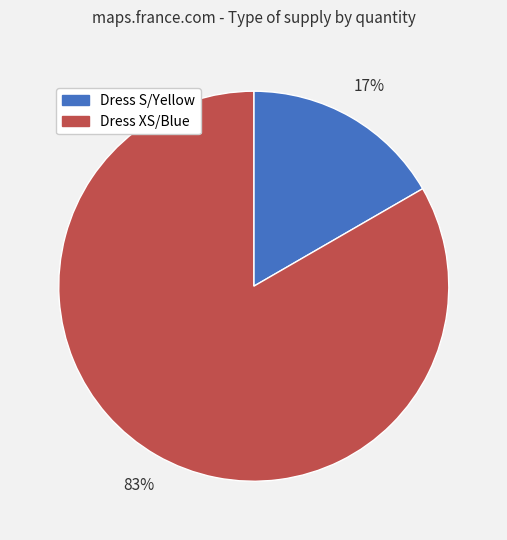

Count the number of slices in the pie.

2